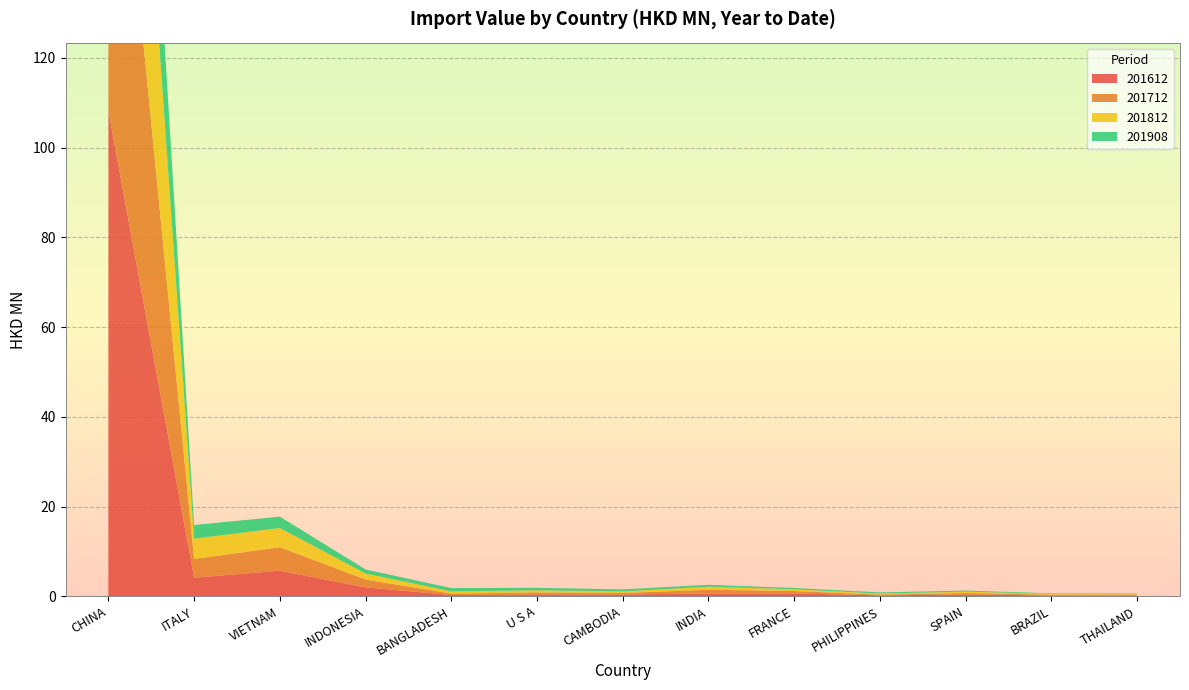

Reading right to left, list all the values displayed in this chart.

201612: 0.2	0.2	0.4	0.2	0.6	0.6	0.4	0.4	0.3	2.0	5.7	4.1	108.2
201712: 0.2	0.2	0.3	0.2	0.5	0.8	0.3	0.5	0.3	1.7	5.2	4.2	94.3
201812: 0.2	0.2	0.3	0.2	0.4	0.7	0.4	0.5	0.5	1.3	4.3	4.5	81.2
201908: 0.1	0.1	0.2	0.3	0.3	0.4	0.4	0.6	0.7	0.9	2.5	3.0	43.7